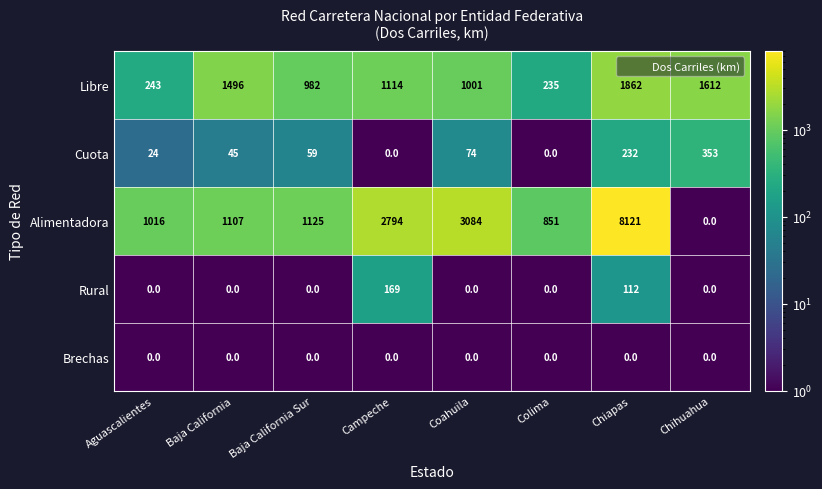

What is the maximum value shown in the chart?

8121